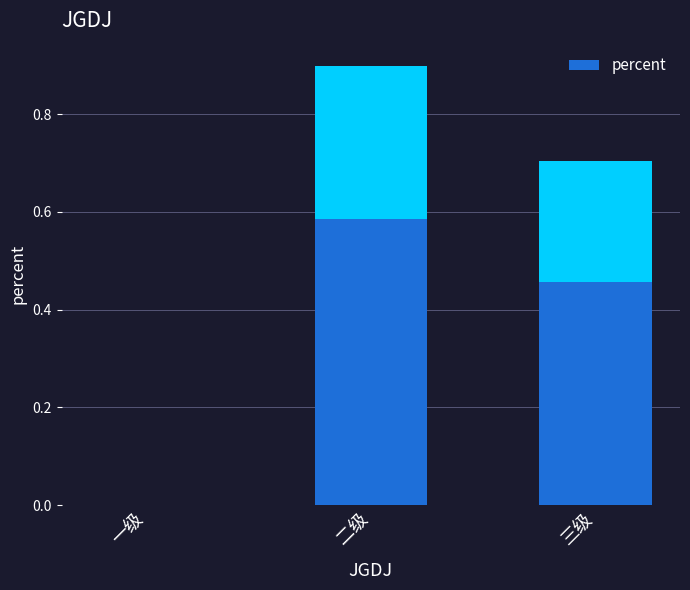

The chart shows a value of 0.5 at 三级. True or false?

True